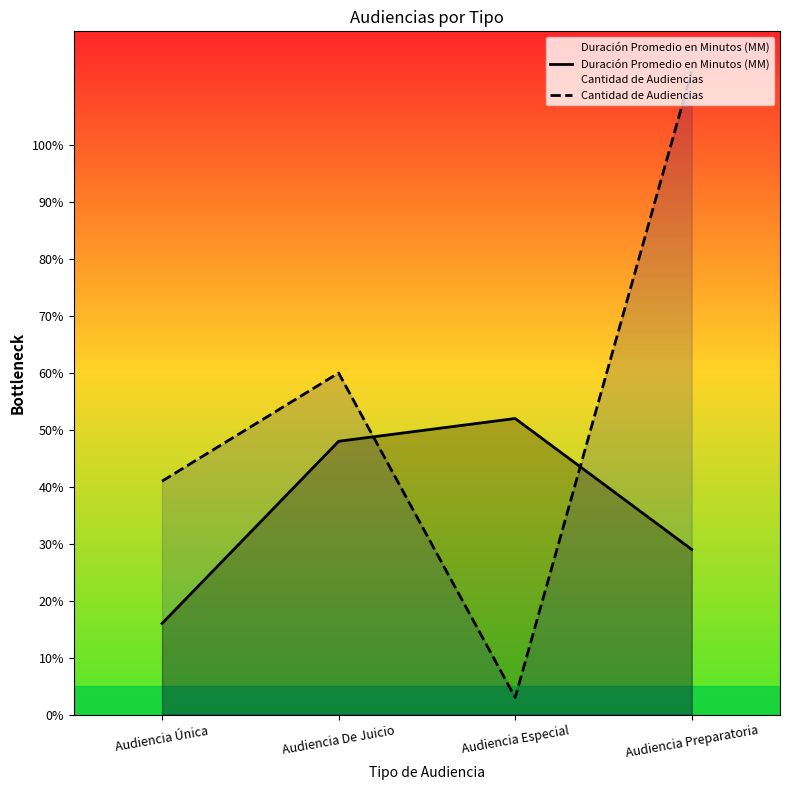

The Cantidad de Audiencias series shows 60 at Audiencia De Juicio. True or false?

True